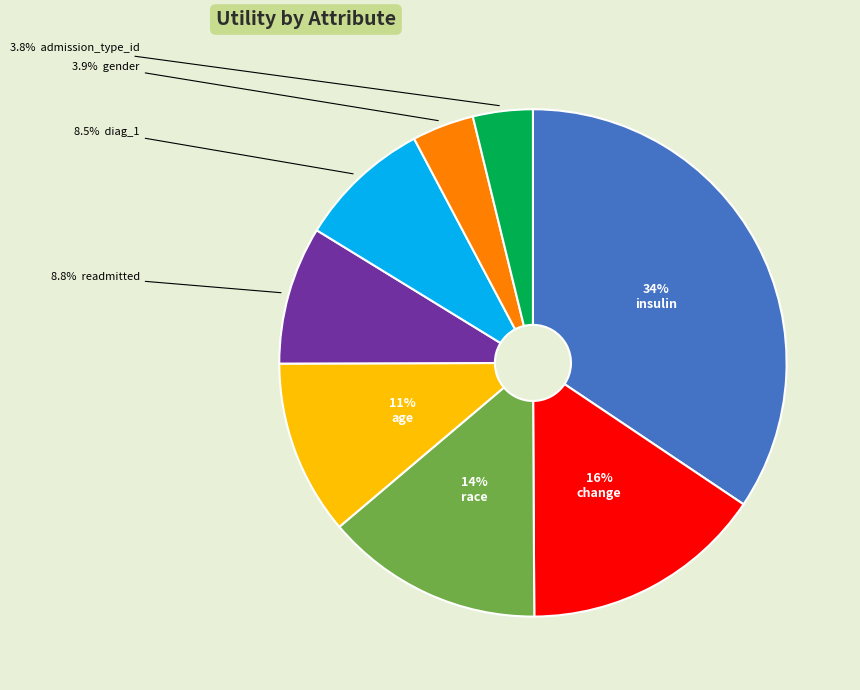

Is there any slice that represents more than half of the pie?

No